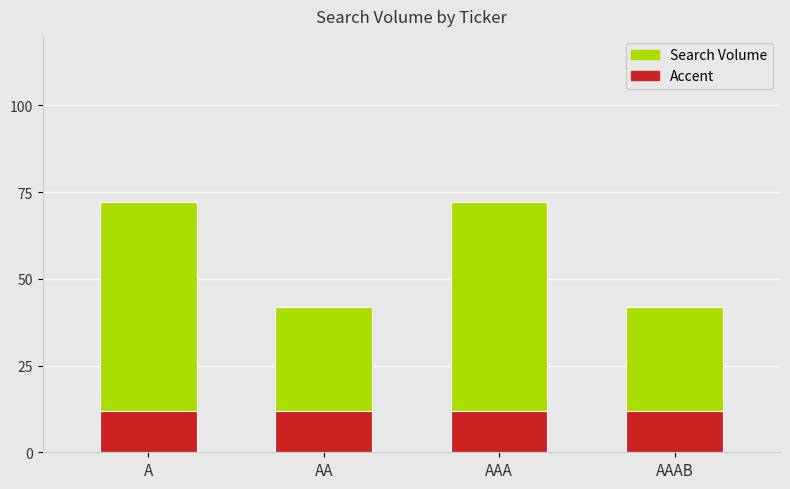

Rank the categories by value from highest to lowest.

A, AAA, AA, AAAB